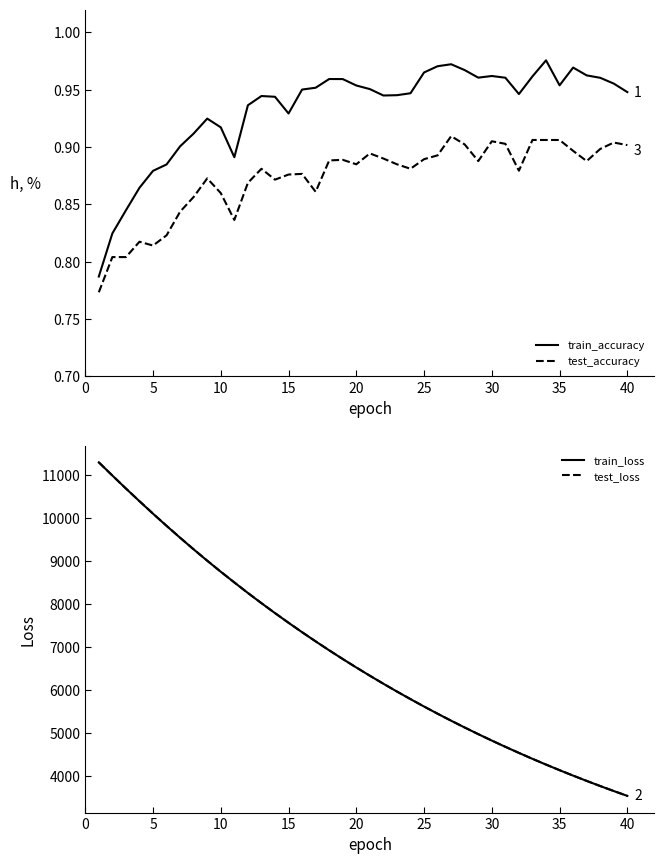

What are all the series names shown in the legend?

train_accuracy, test_accuracy, train_loss, test_loss